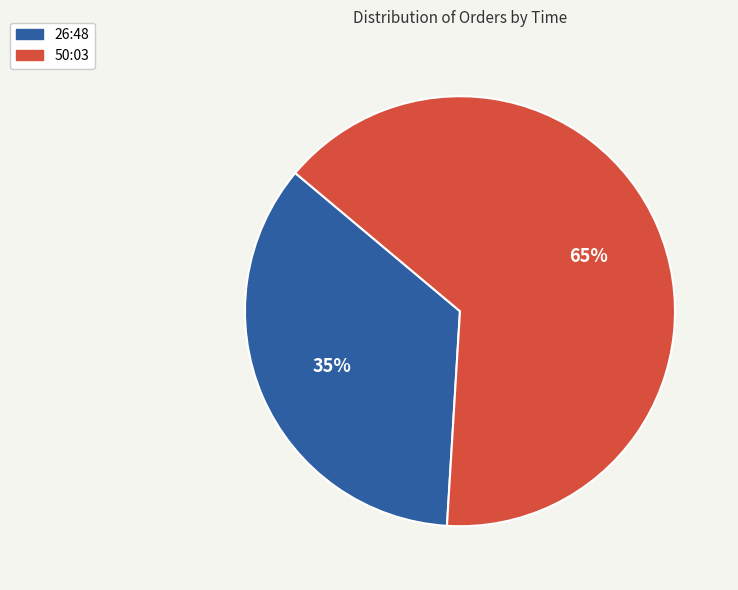

How many segments does this pie chart have?

2